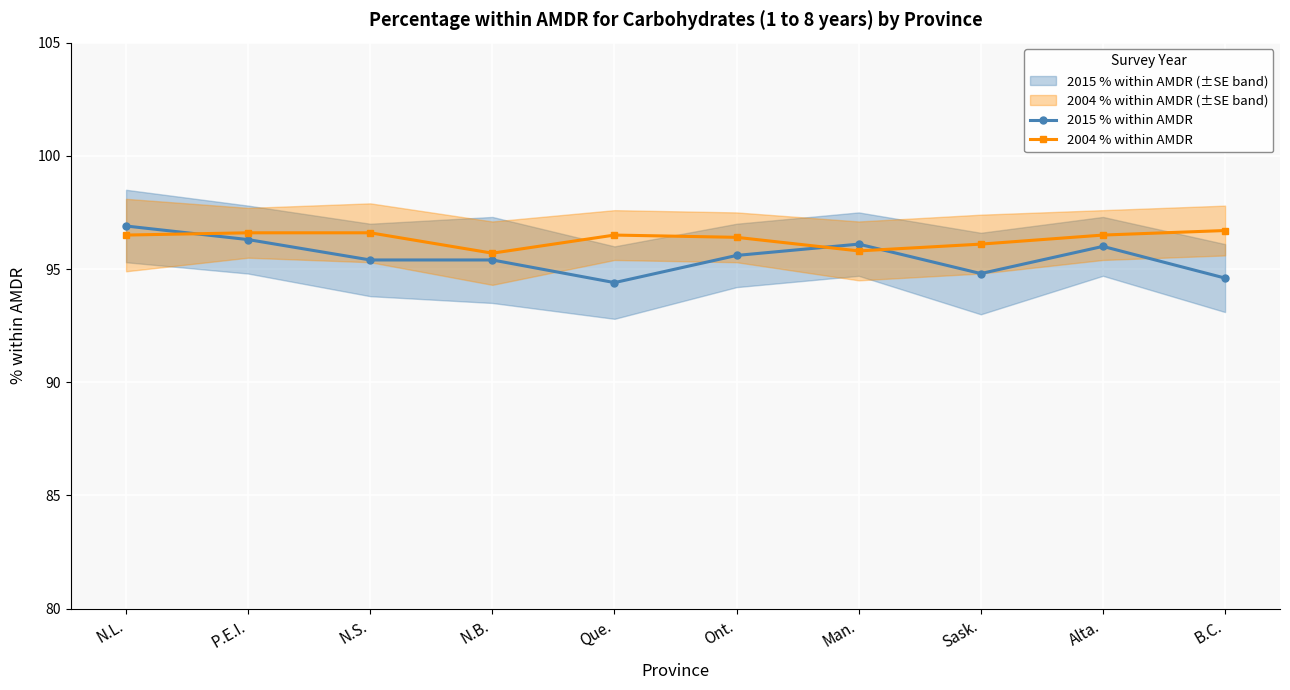

What is the total value across all series at P.E.I.?

192.9